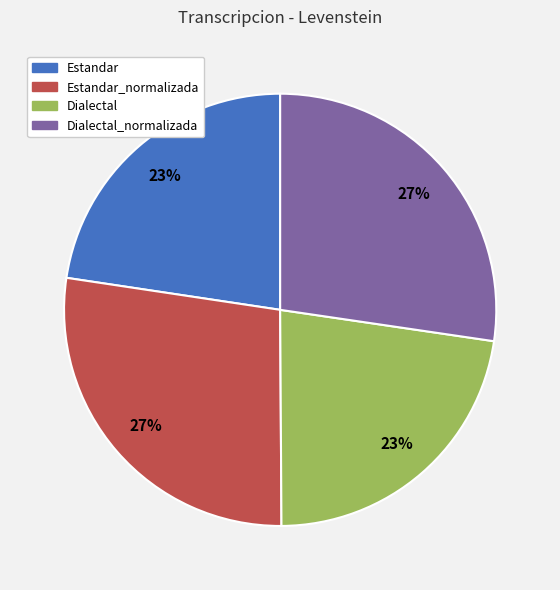

Is there a majority slice in this chart?

No